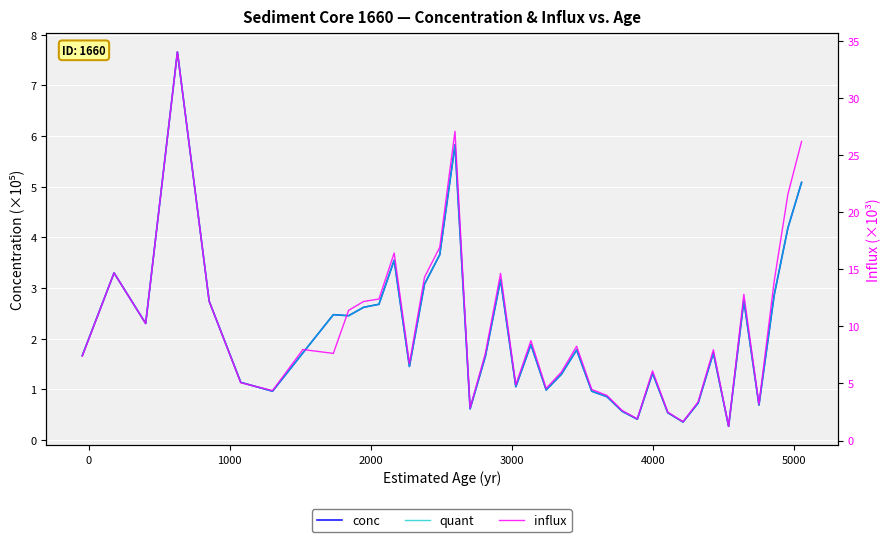

What is the difference between the second highest and second lowest values in the conc series?

5.5